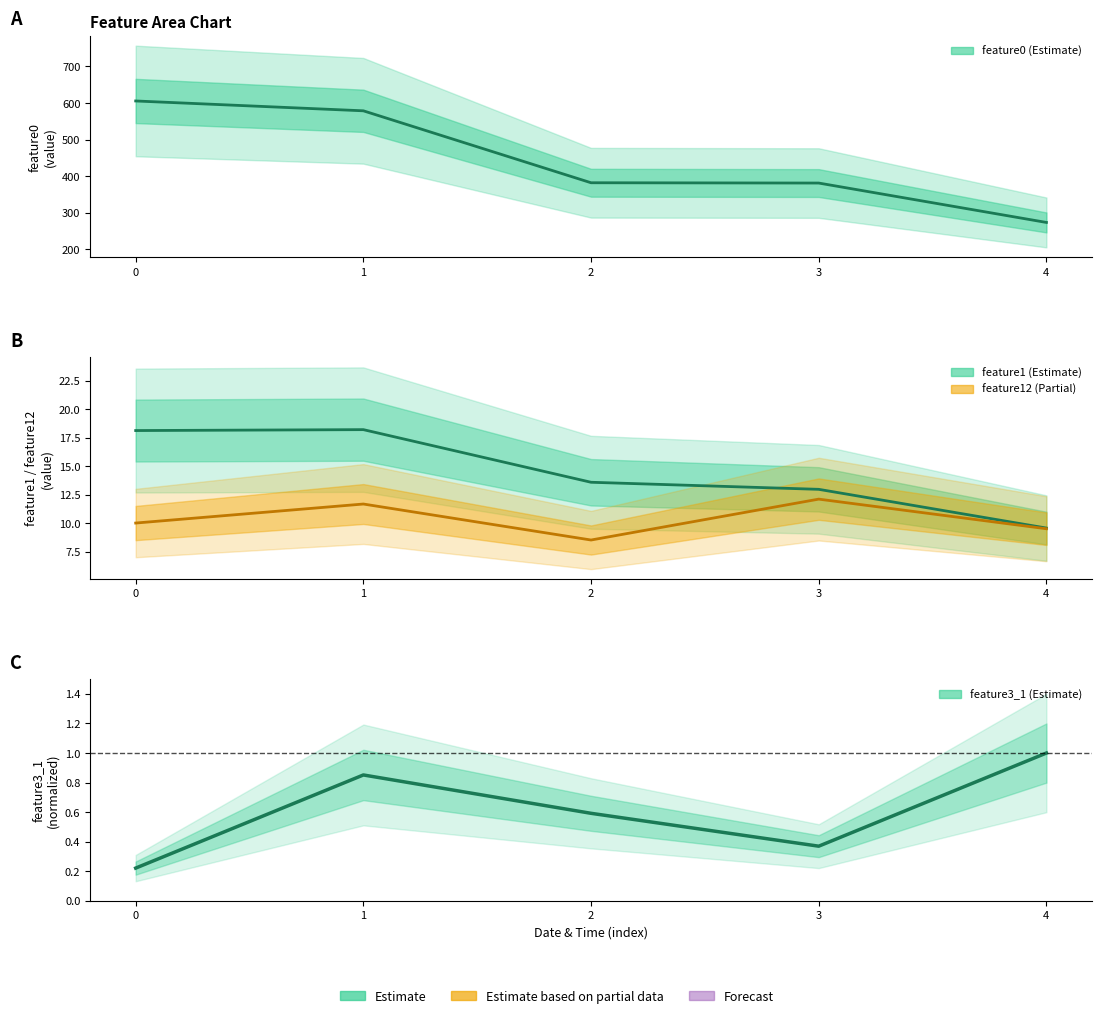

How many series are shown in this chart?

4